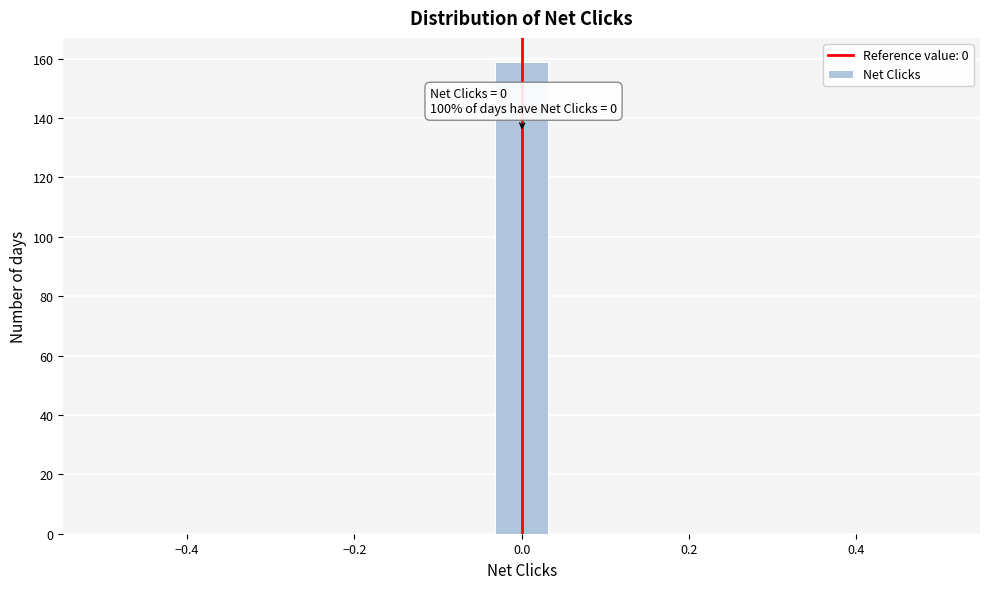

Around what value on the x-axis is the tallest bar? Give the approximate position of its centre, as read against the axis.

0.00